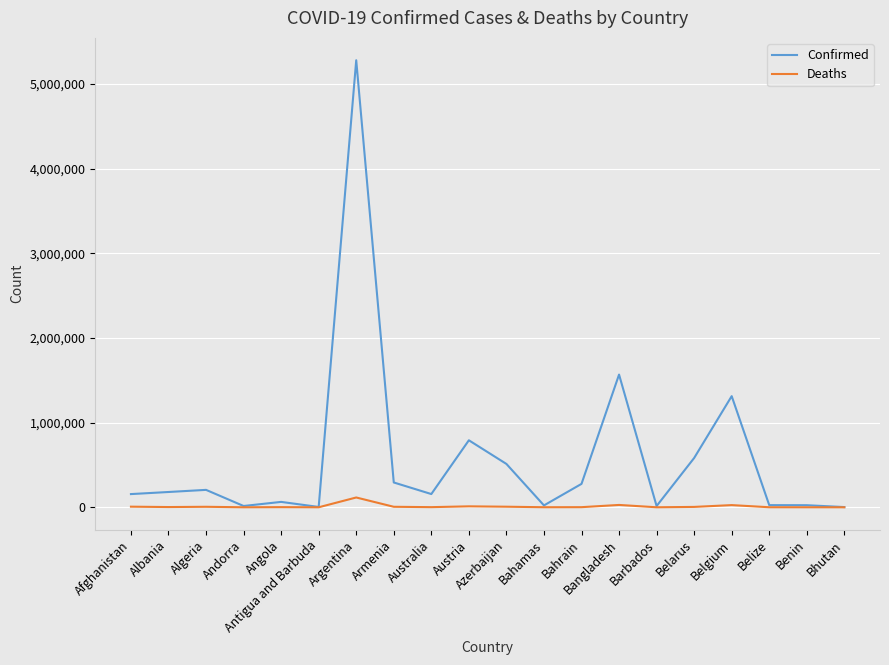

The Confirmed series shows 518559 at Armenia. True or false?

False